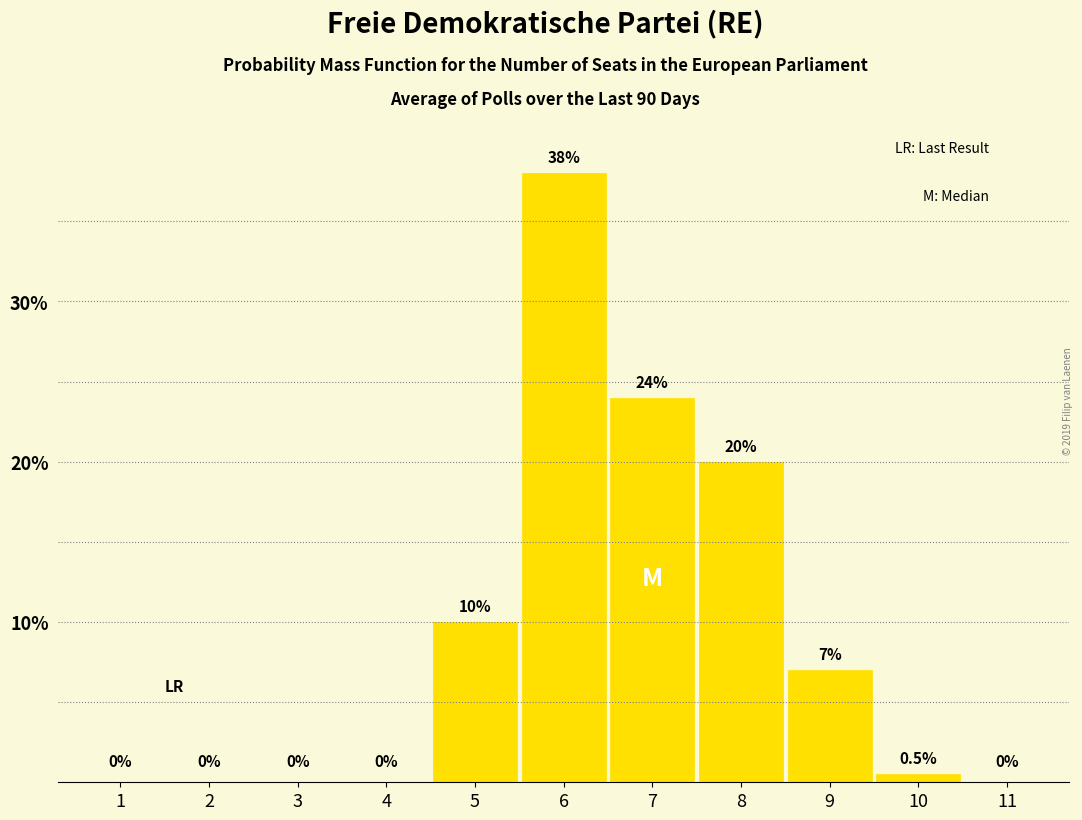

Reading left to right, what are all the values shown in this chart?

1=0.0	2=0.0	3=0.0	4=0.0	5=10.0	6=38.0	7=24.0	8=20.0	9=7.0	10=0.5	11=0.0